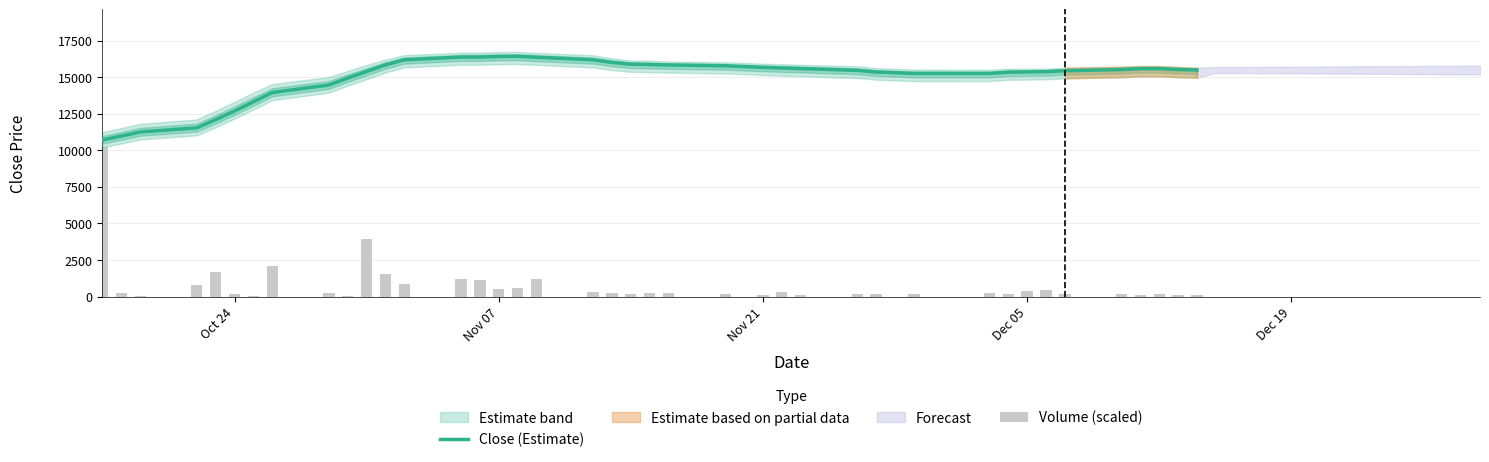

What is the value of the Close (Estimate) bar at the 8th from the left?

13952.7